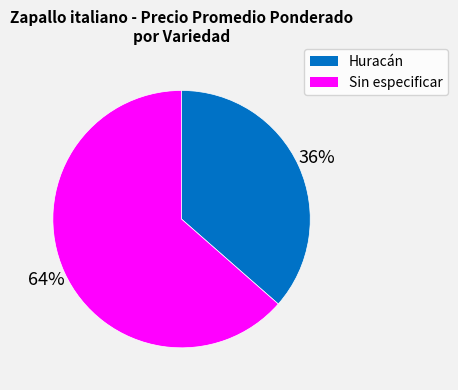

What is the ratio of the value at Huracán to the value at Sin especificar?

0.6